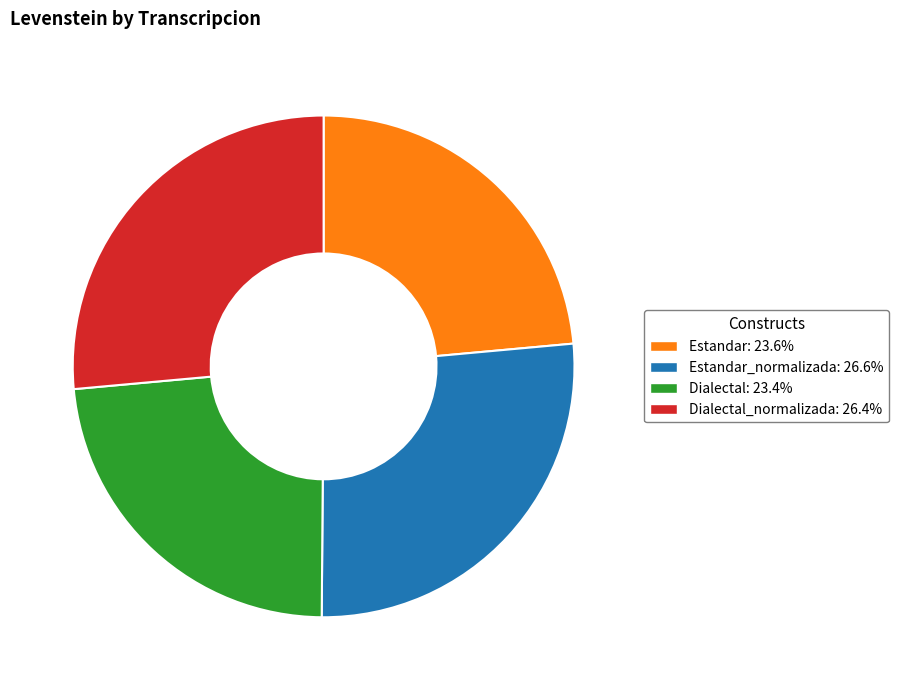

Do Dialectal_normalizada: 26.4% and Estandar_normalizada: 26.6% together represent more than half of the pie?

Yes